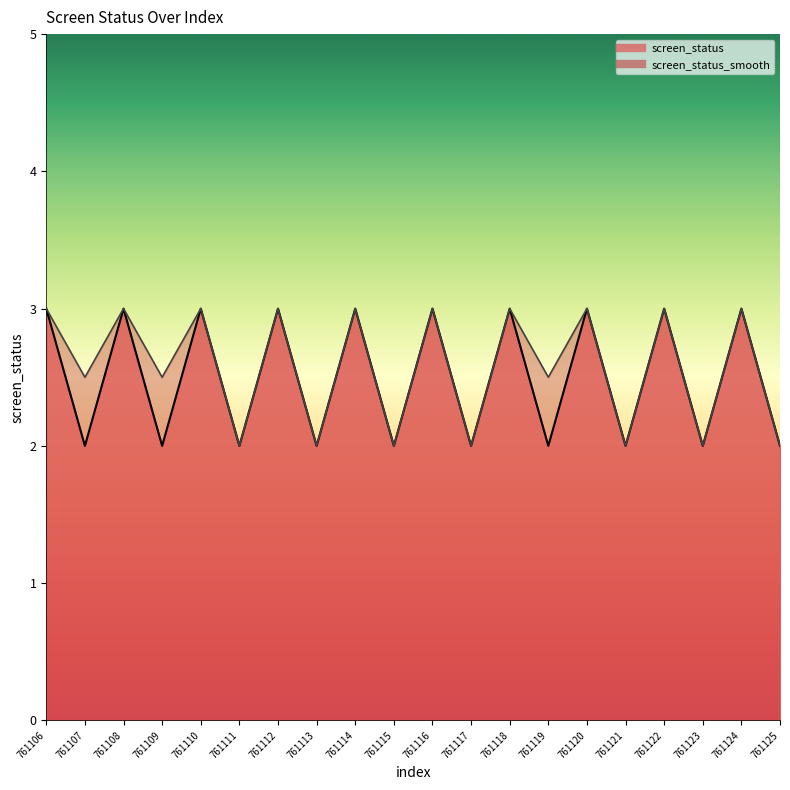

What is the sum of the screen_status_smooth values at 761123 and 761110?

5.0